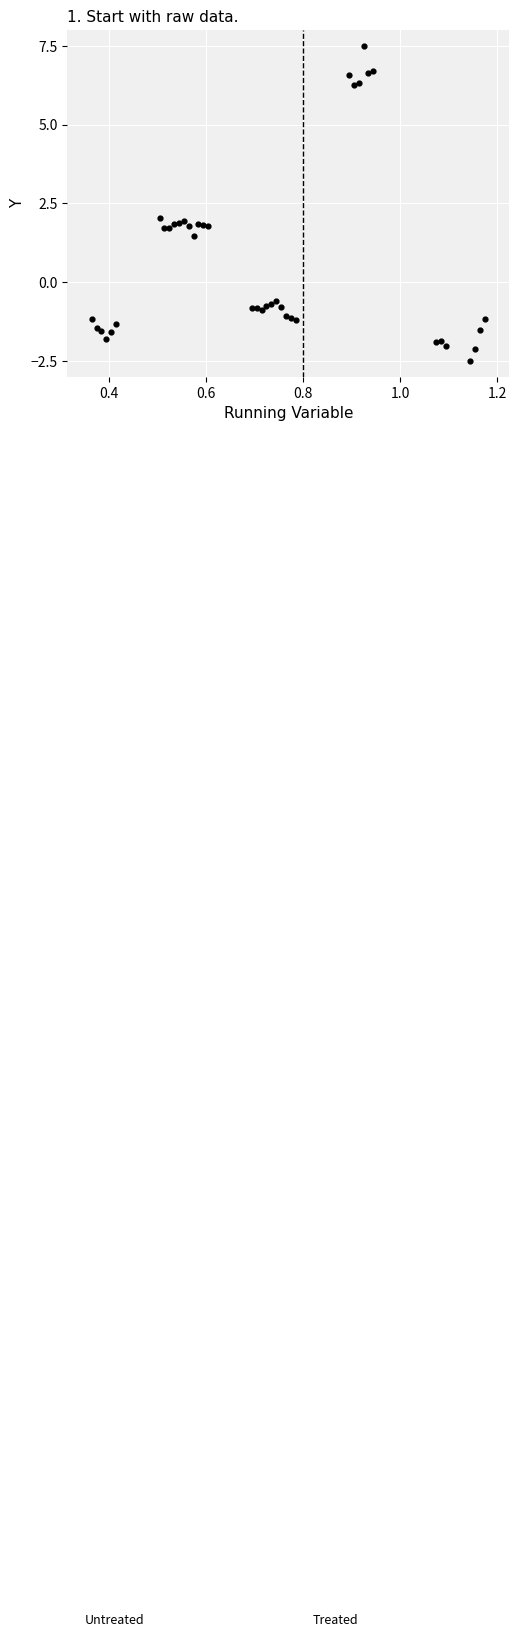

What is the range of X values (max minus min)?

0.8